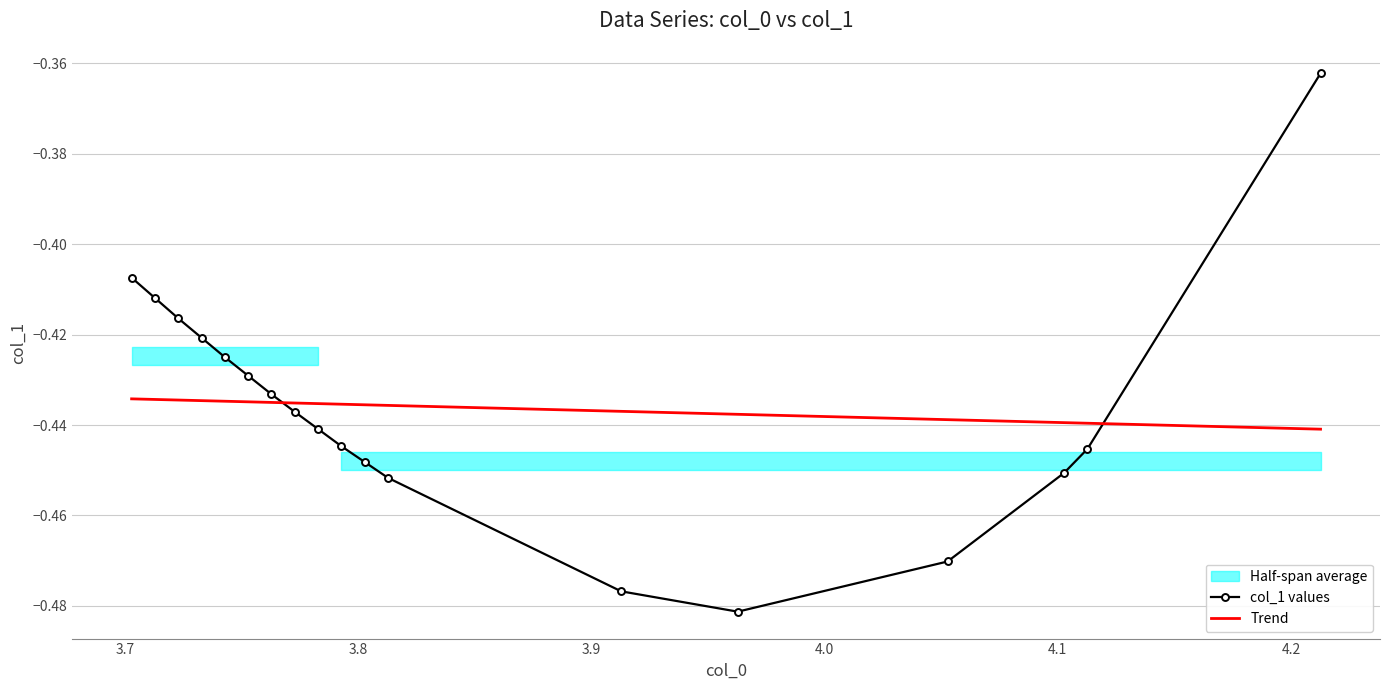

What is the difference between the maximum and minimum values?

0.1